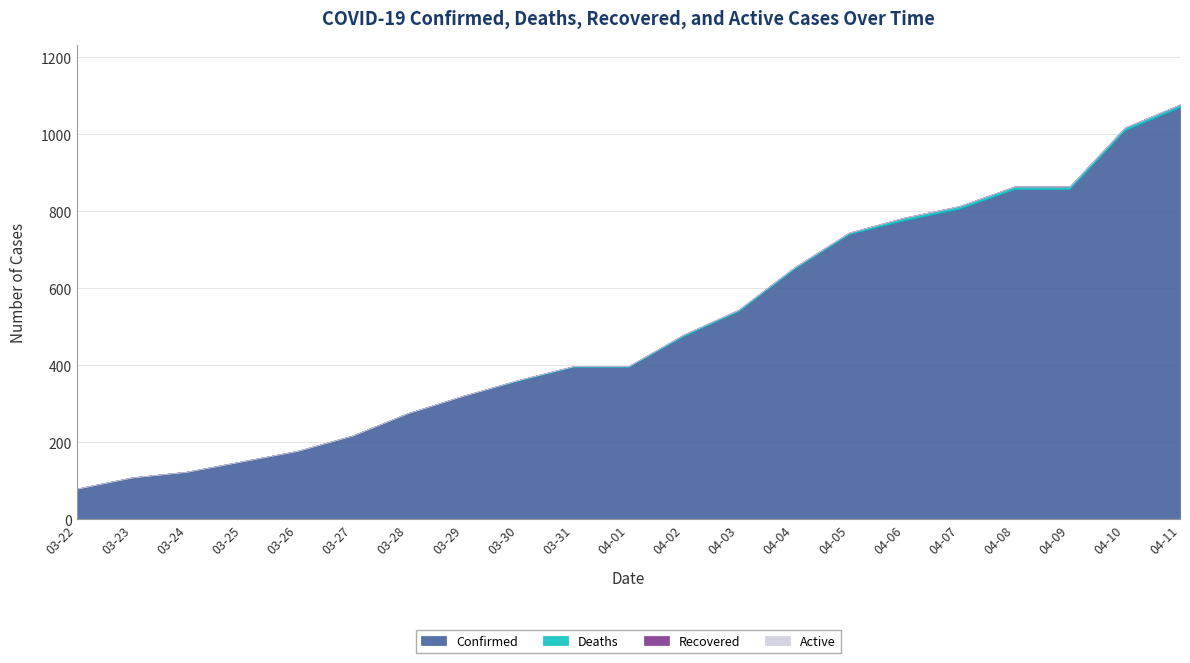

How many data points does each series have?

21